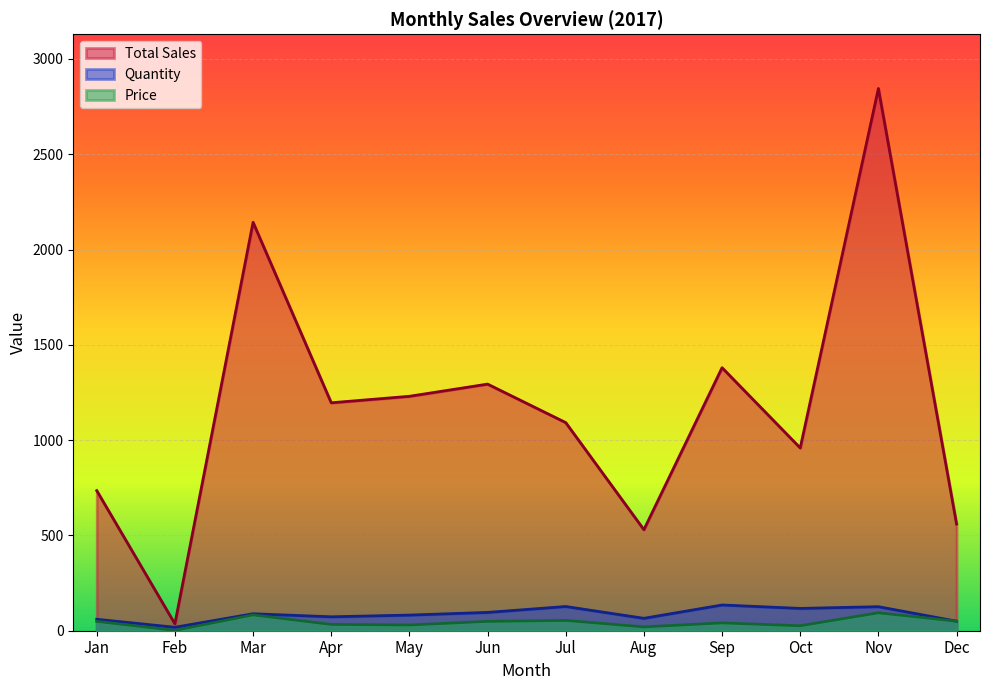

Is the value of Quantity at Sep greater than the value of Price at Jul?

Yes